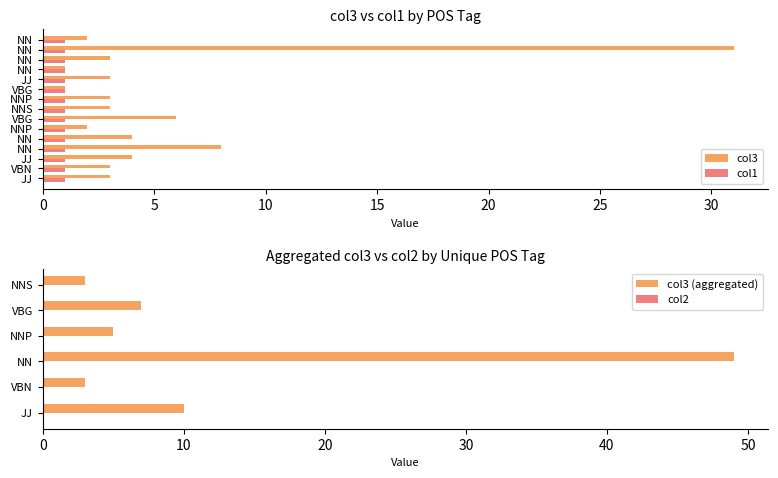

Rank the series by their maximum value, from lowest to highest.

col2, col1, col3